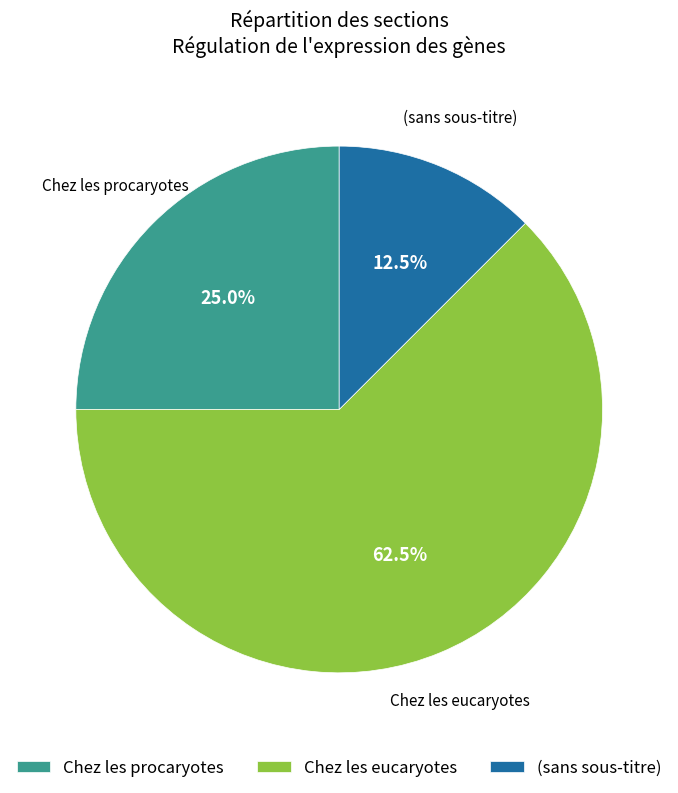

To the nearest percent, what percentage of the pie is Chez les procaryotes?

25%